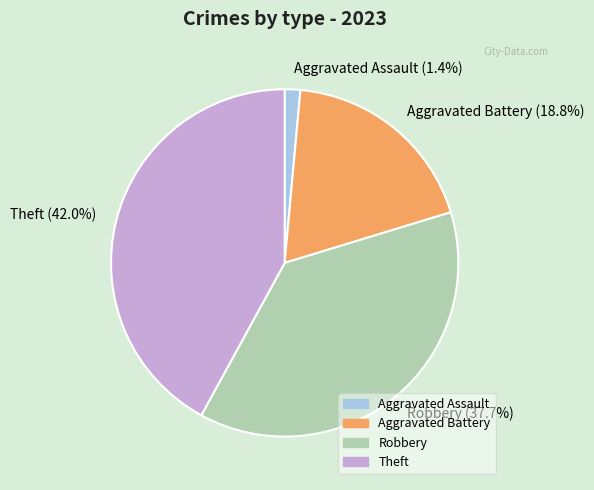

To the nearest percent, what is the average slice percentage?

25%